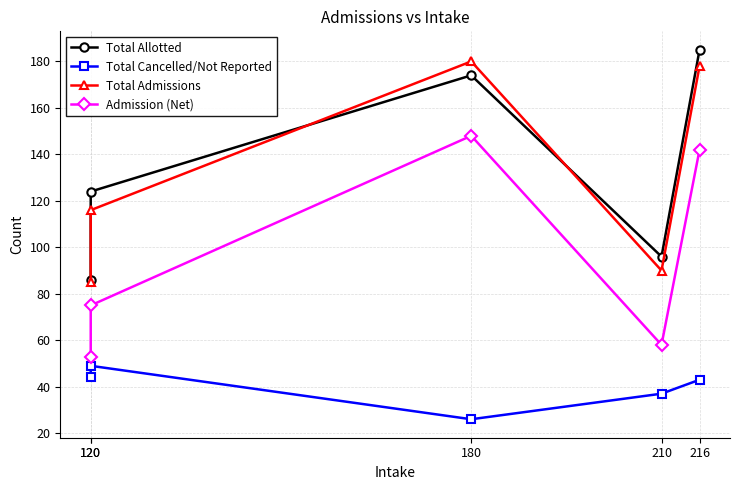

Does the chart display data point markers on the line(s)?

Yes